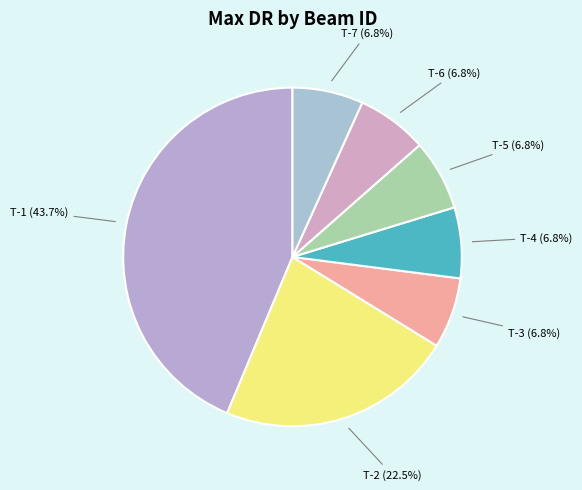

Approximately how many times larger is the value at T-6 compared to T-1?

0.2